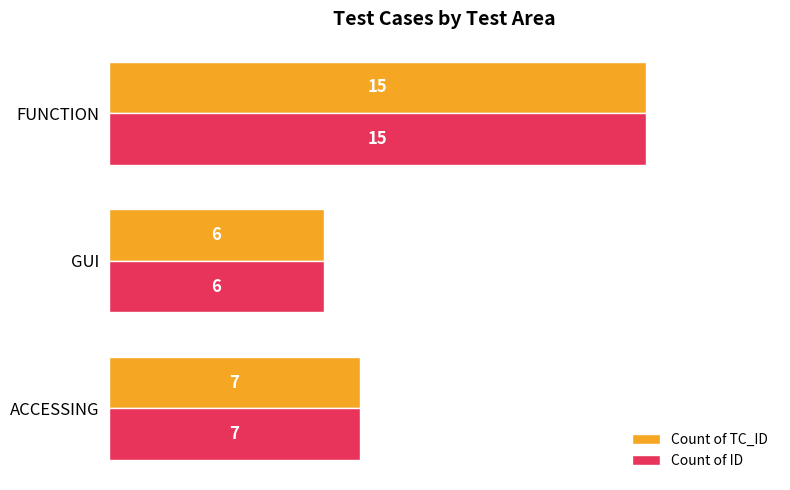

How many Count of ID values are between 6 and 15?

3